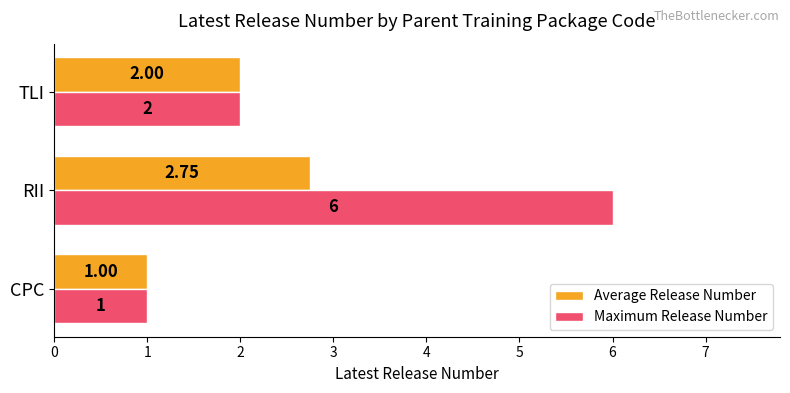

At how many categories does at least one series exceed 5?

1